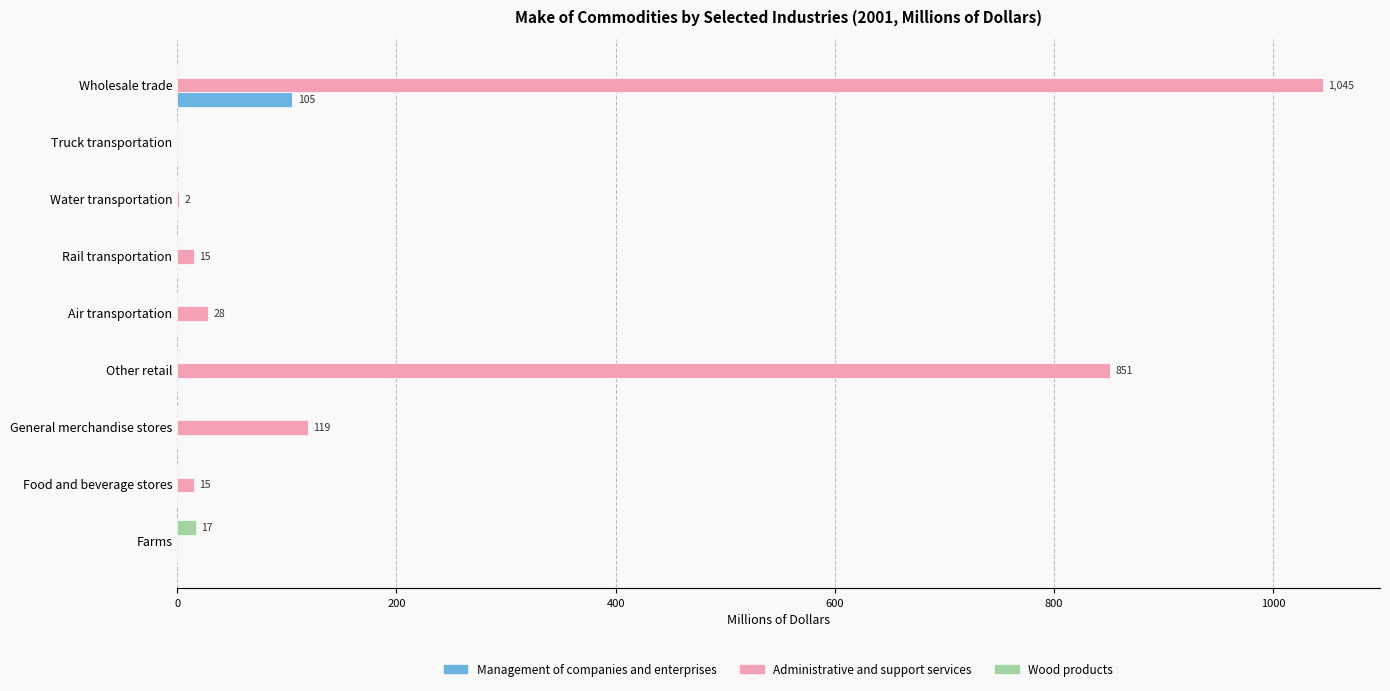

The value of Administrative and support services at Truck transportation is 0. True or false?

True